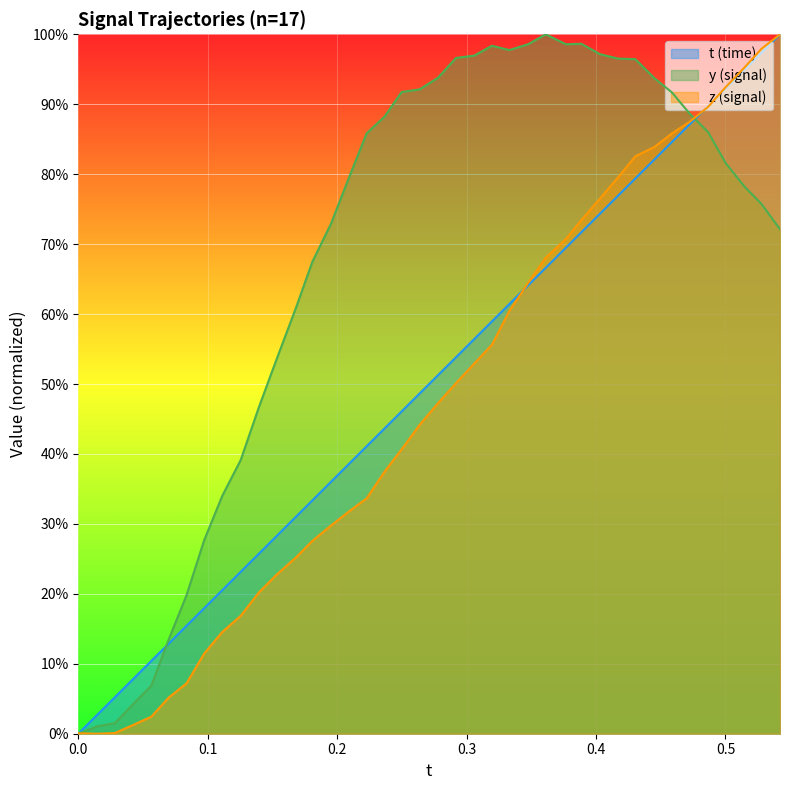

At 0.06982422, list the series in order from largest to smallest.

y, t, z